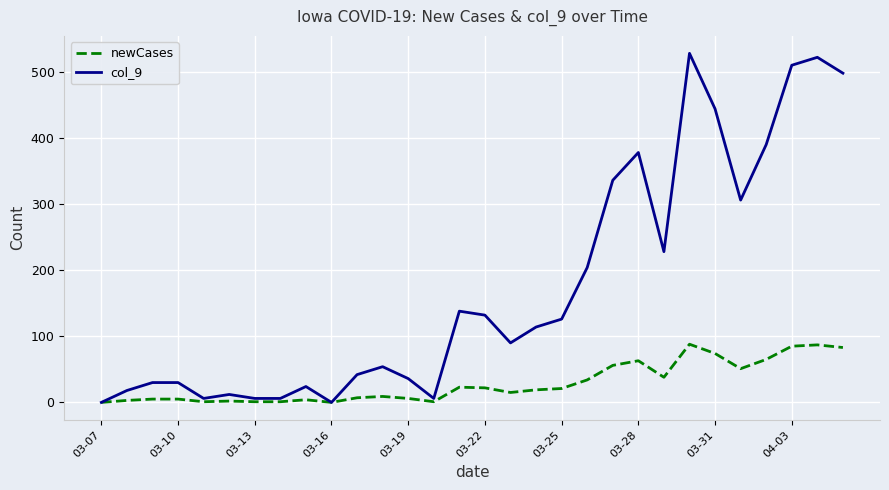

What is the difference between the second highest and minimum values in the col_9 series?

522